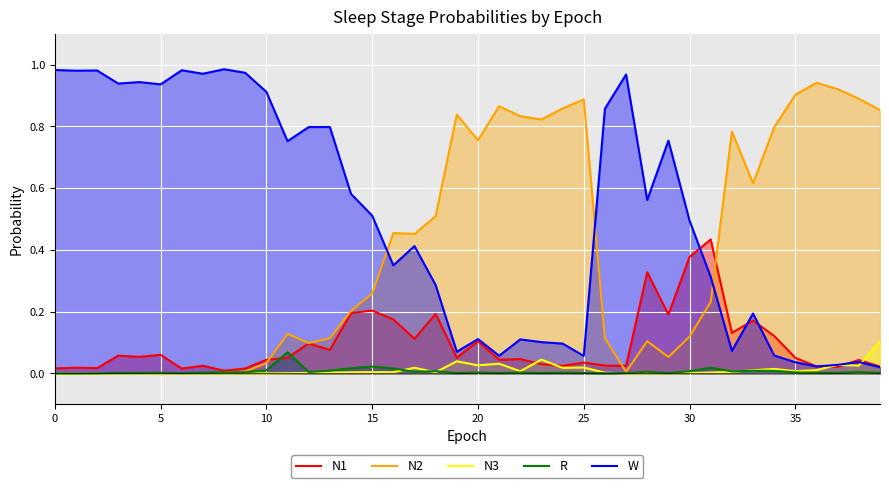

Which series has the largest total across all categories?

W